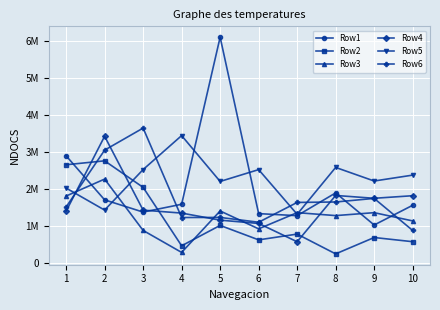

Between 6 and 1, which is larger?

1